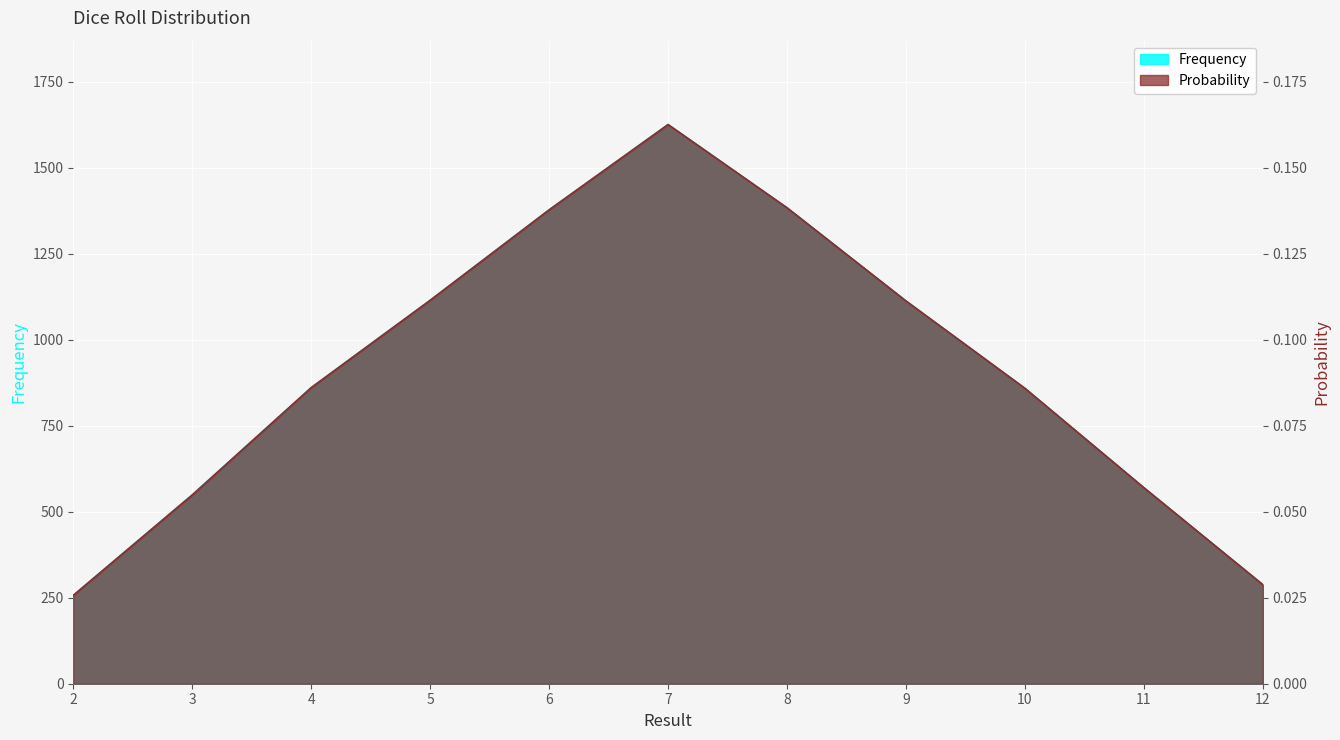

Where is the first local maximum for Probability?

7